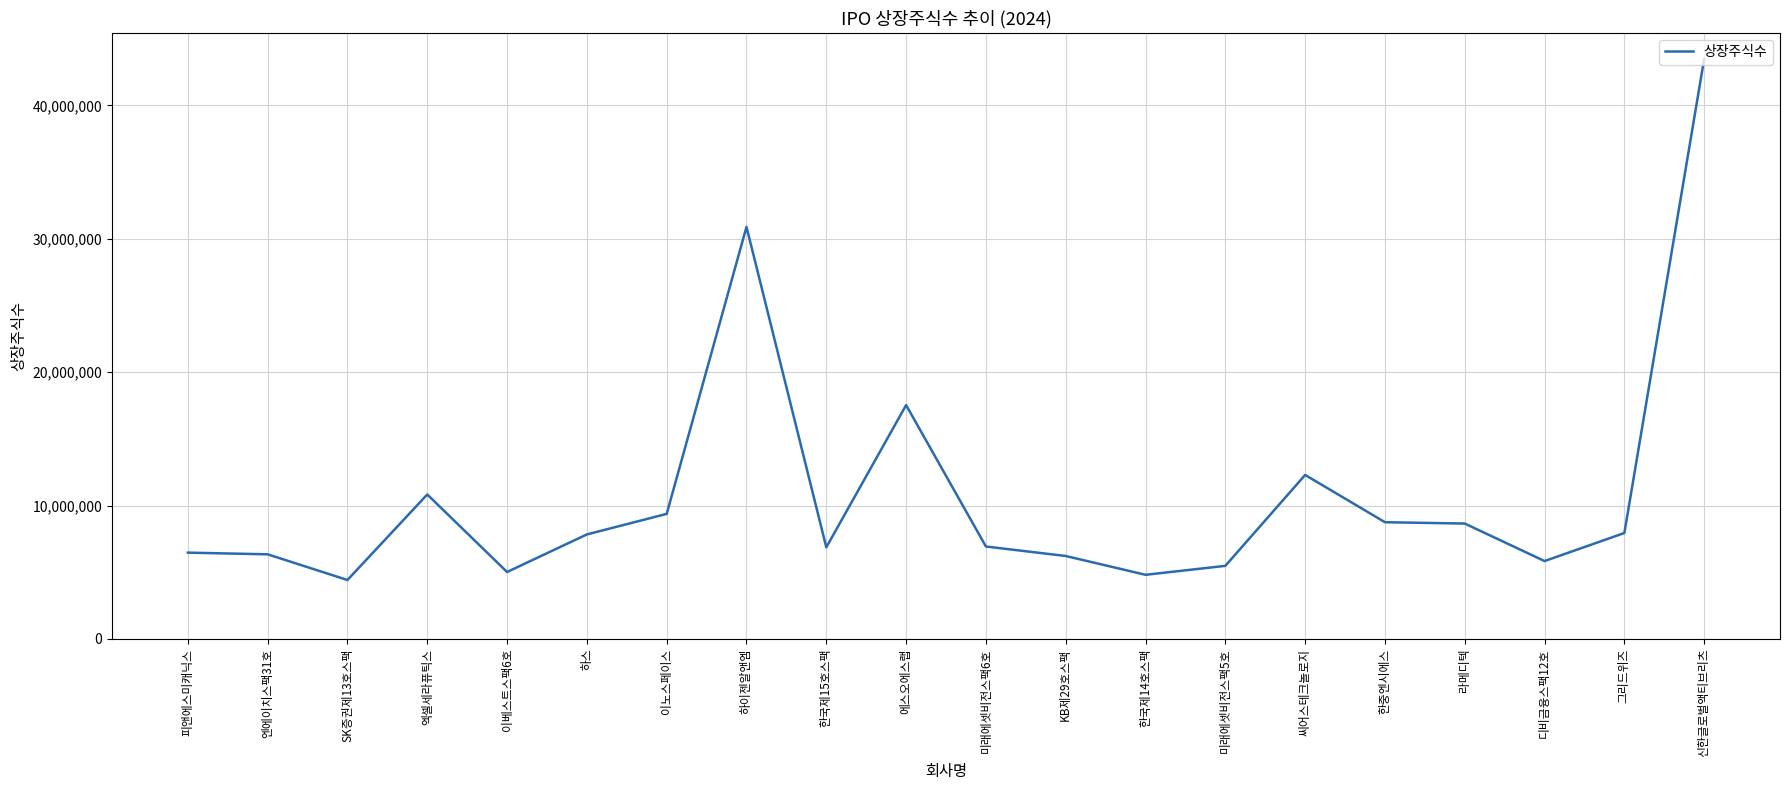

True or false: there are more than 0 points higher than both neighbors.

True